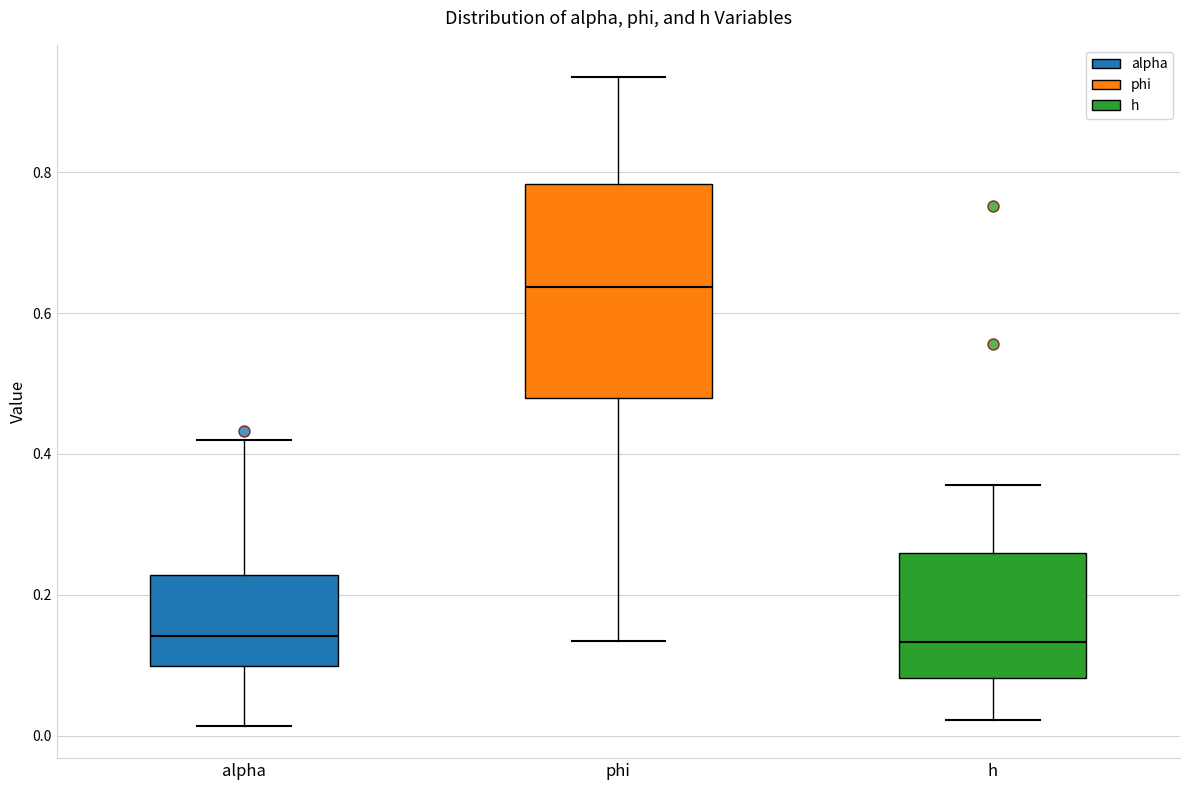

Which box is the tallest, from its lower edge to its upper edge?

phi